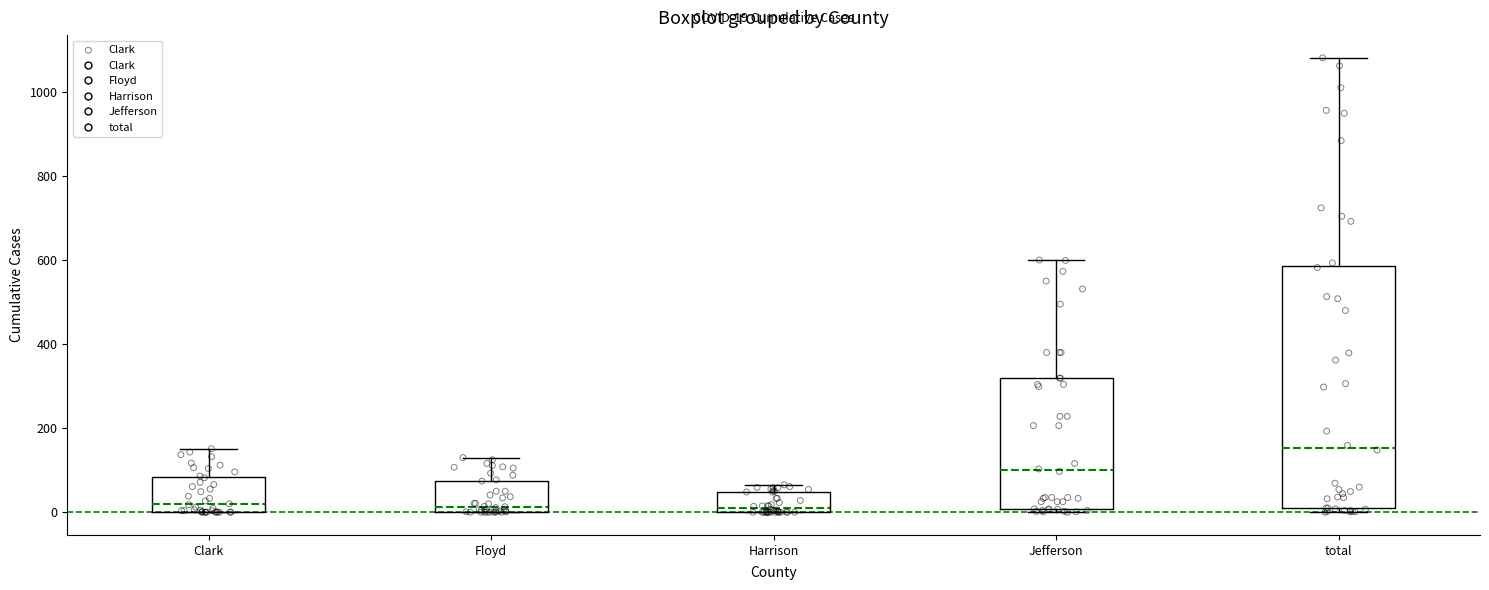

Comparing the boxes themselves (not the whiskers), which one is the tallest?

total